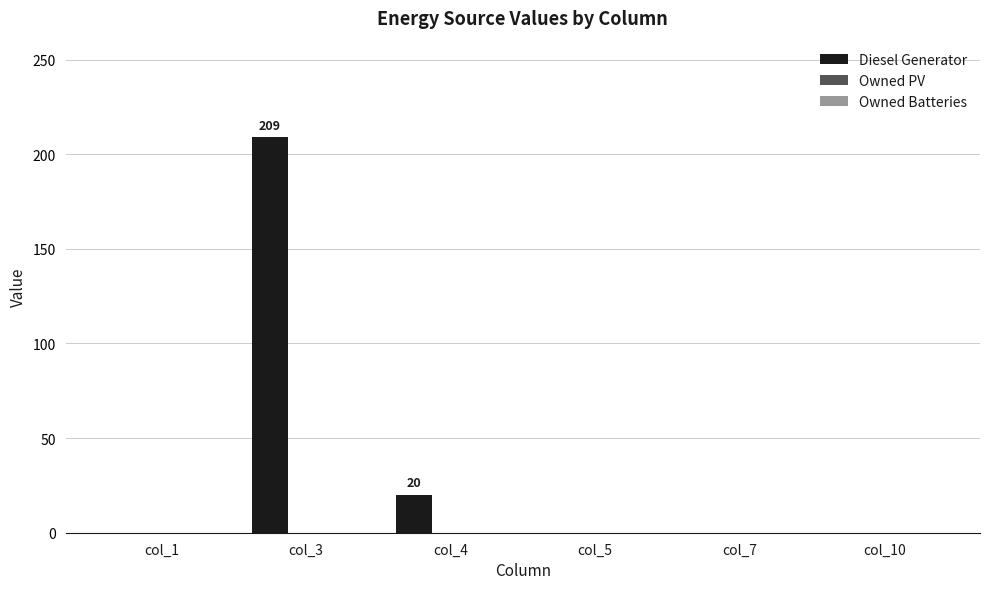

At which label is the value closest to 104?

col_4